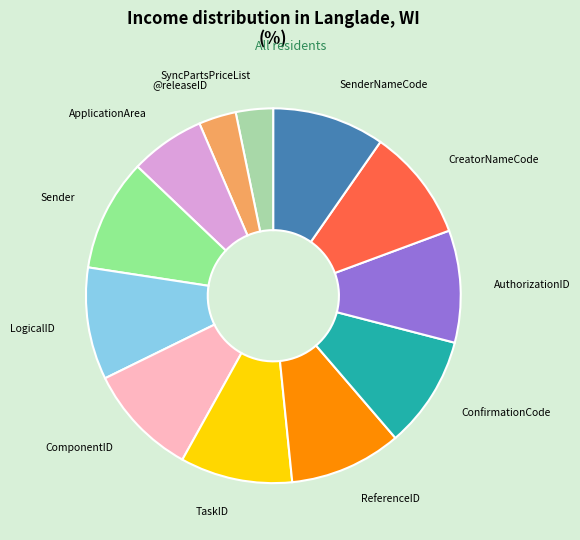

The LogicalID slice represents 10% of the pie. True or false?

True